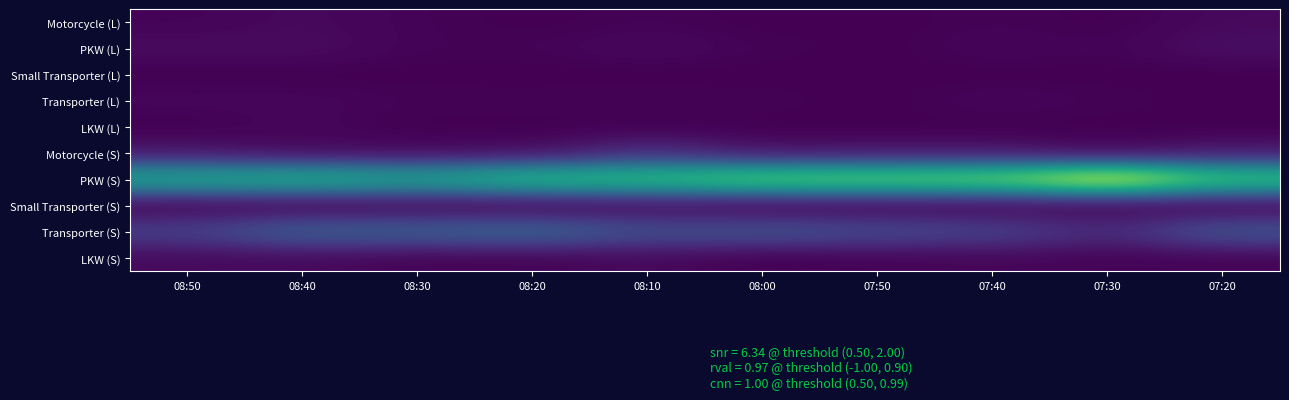

Rank the series by their maximum value, from lowest to highest.

Small Transporter (L), Transporter (L), LKW (L), Small Transporter (S), Motorcycle (L), LKW (S), PKW (L), Motorcycle (S), Transporter (S), PKW (S)